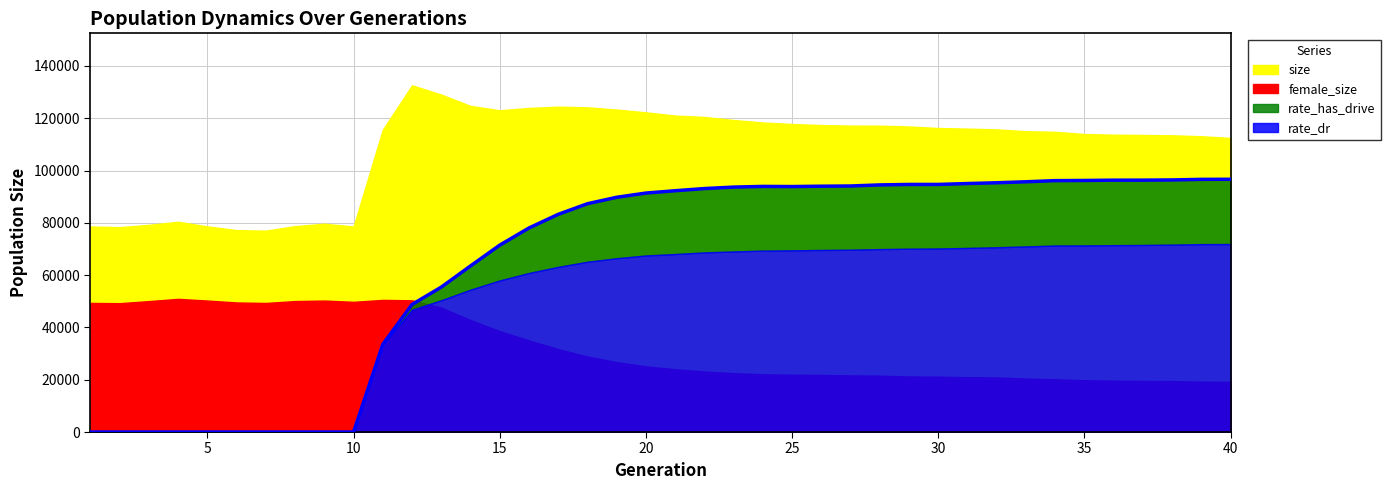

At which category is the sum across all series the highest?

12